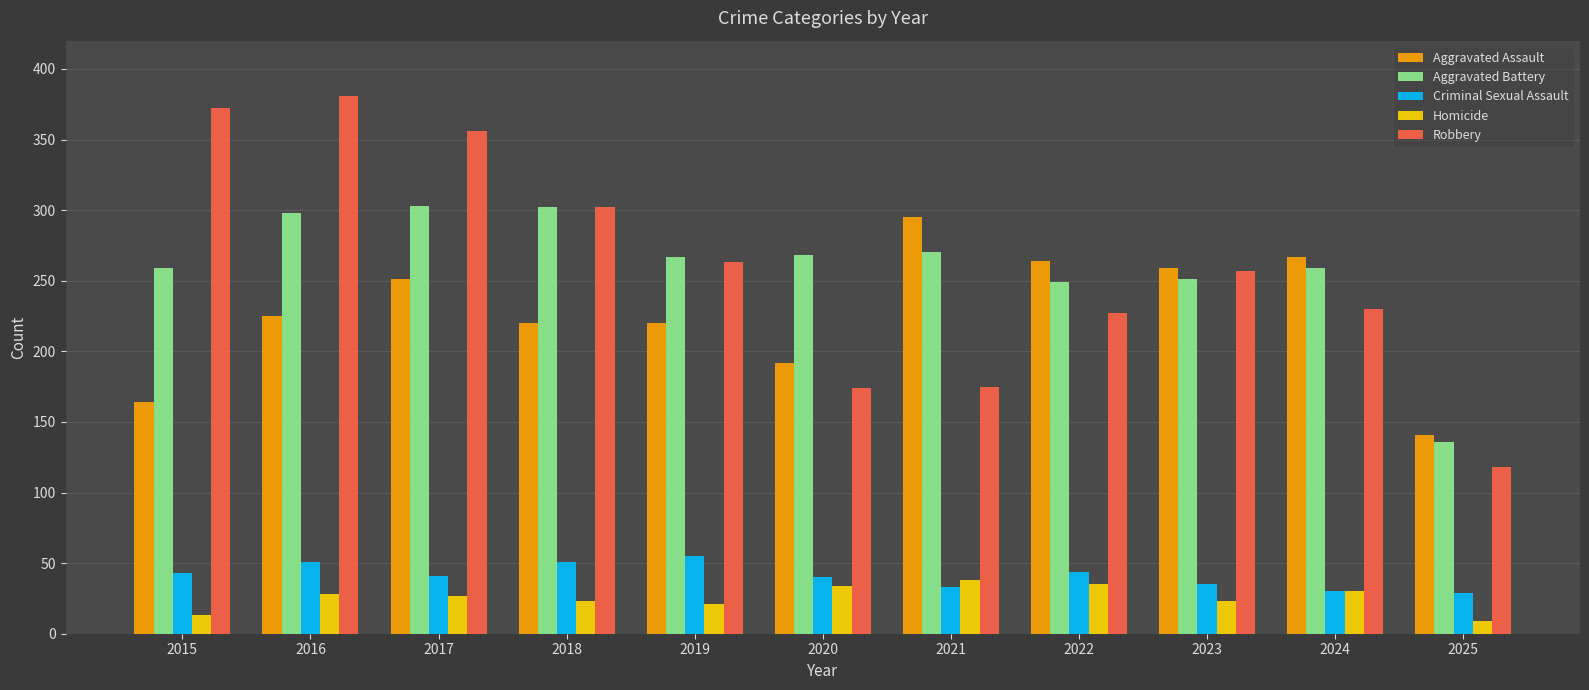

What is the total value across all series at 2019?

826